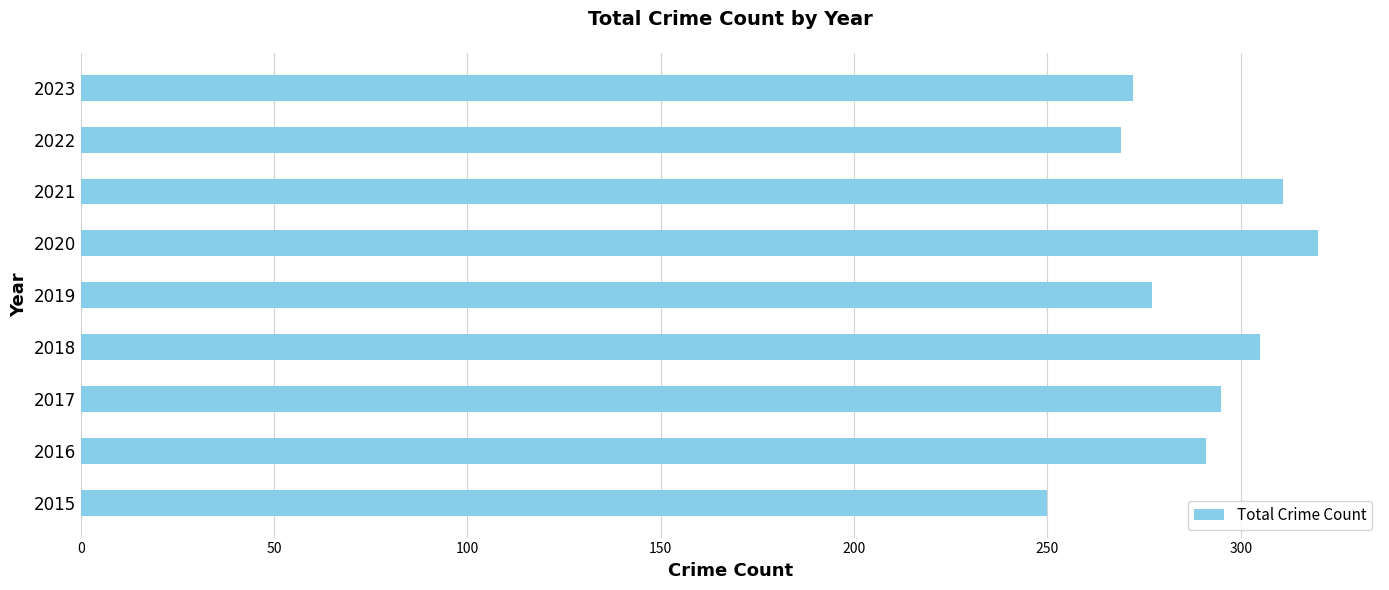

Approximately how many times larger is the value at 2021 compared to 2016?

1.1